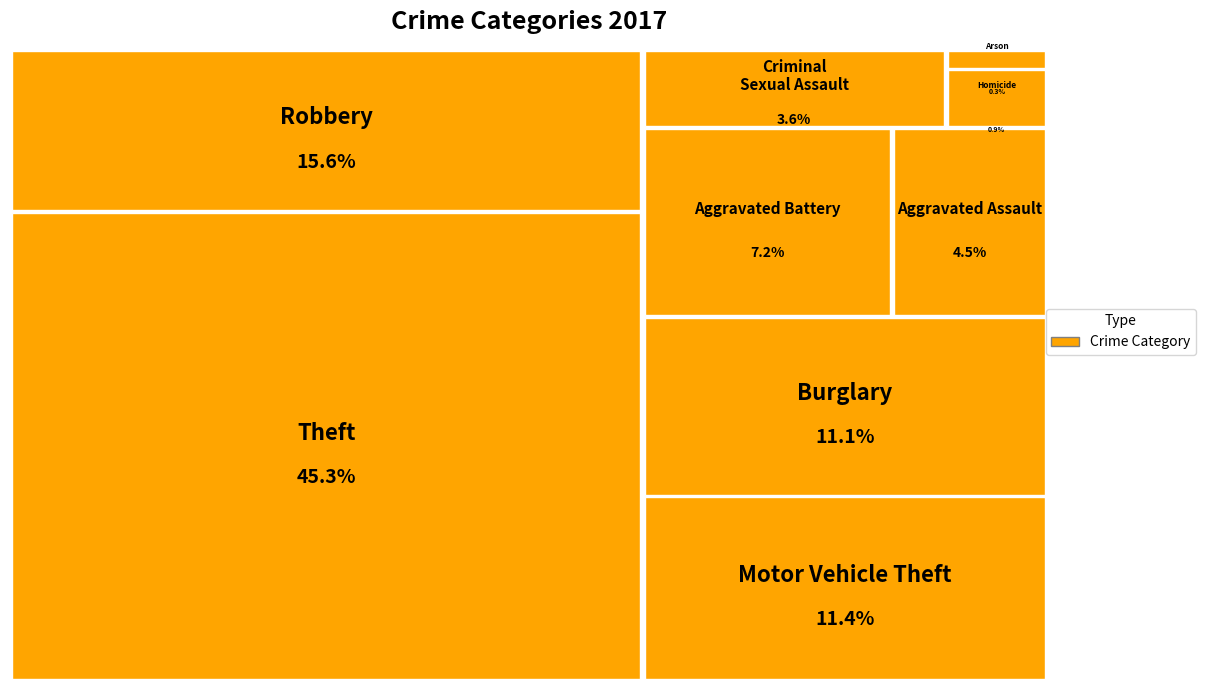

What is the smallest slice in the pie chart?

Arson